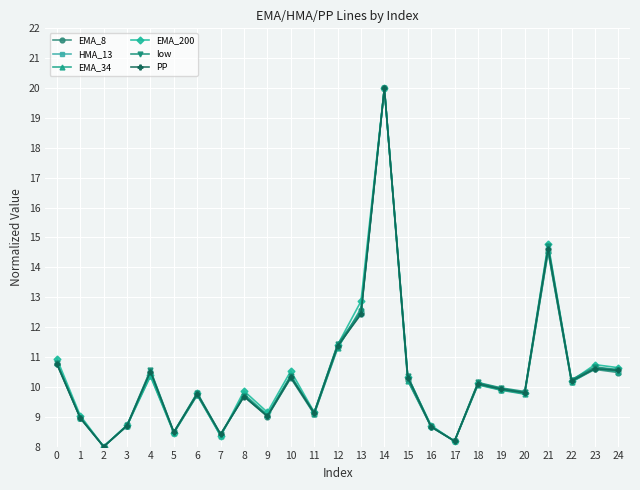

What is the spread (max minus min) of values at 22?

0.1